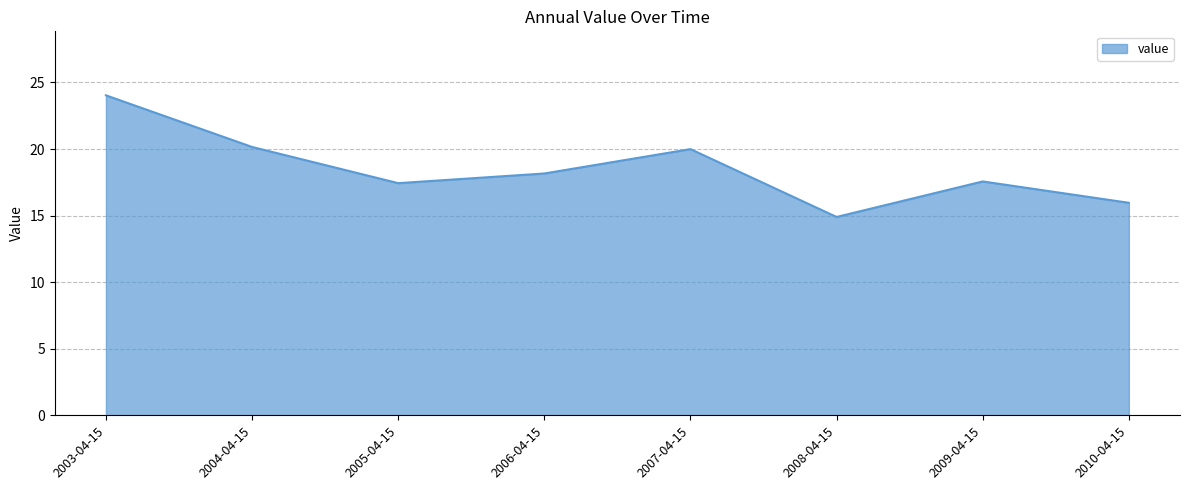

Does the chart have visible grid lines?

Yes